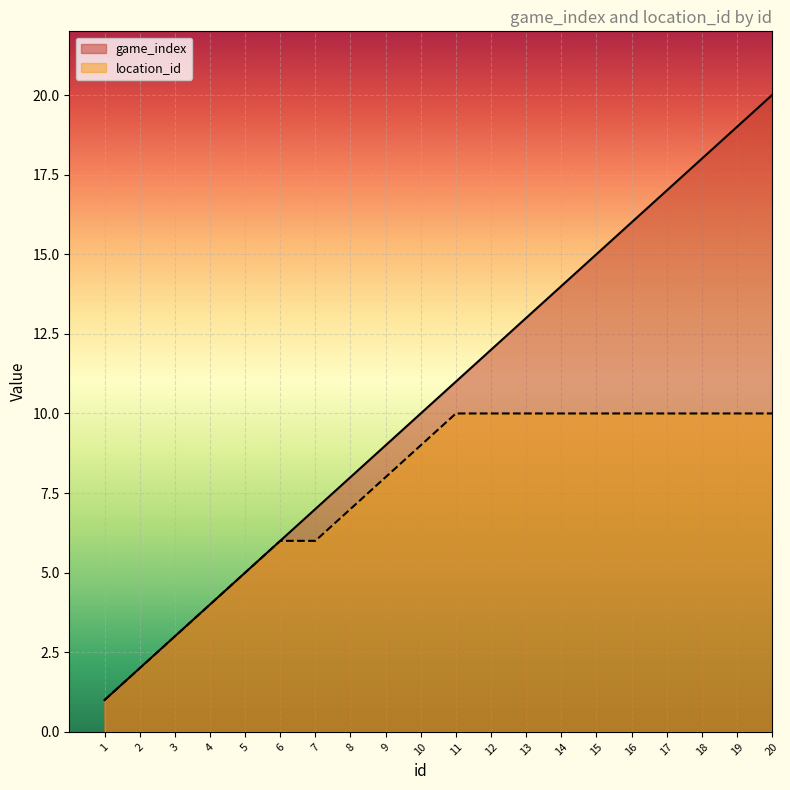

What value does the location_id series have at 20?

10